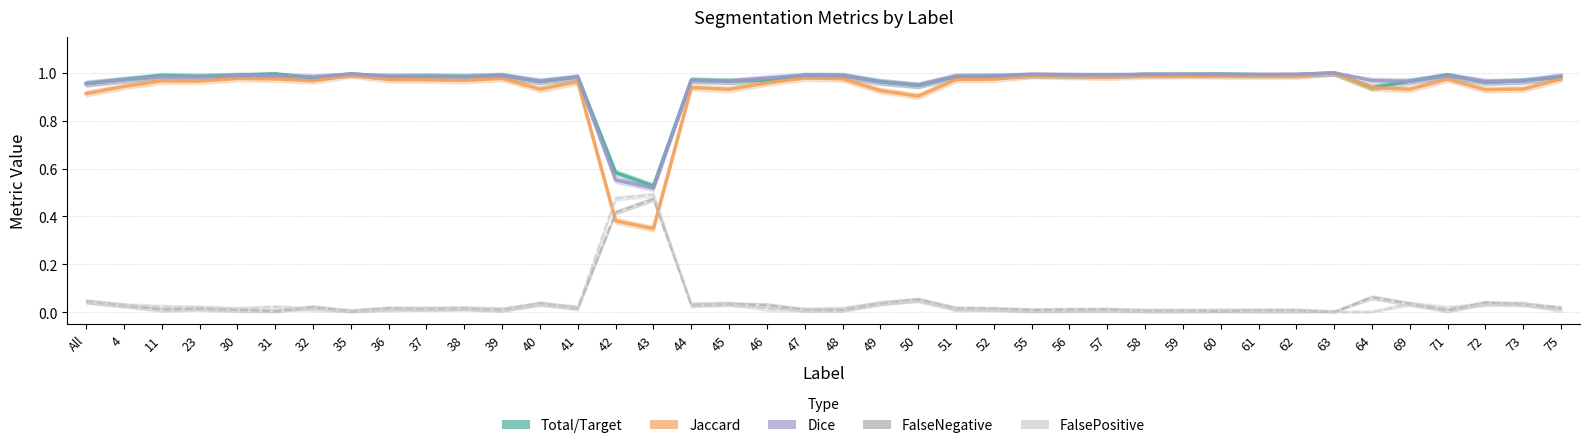

The value of FalsePositive at 40 is 0.0. True or false?

True